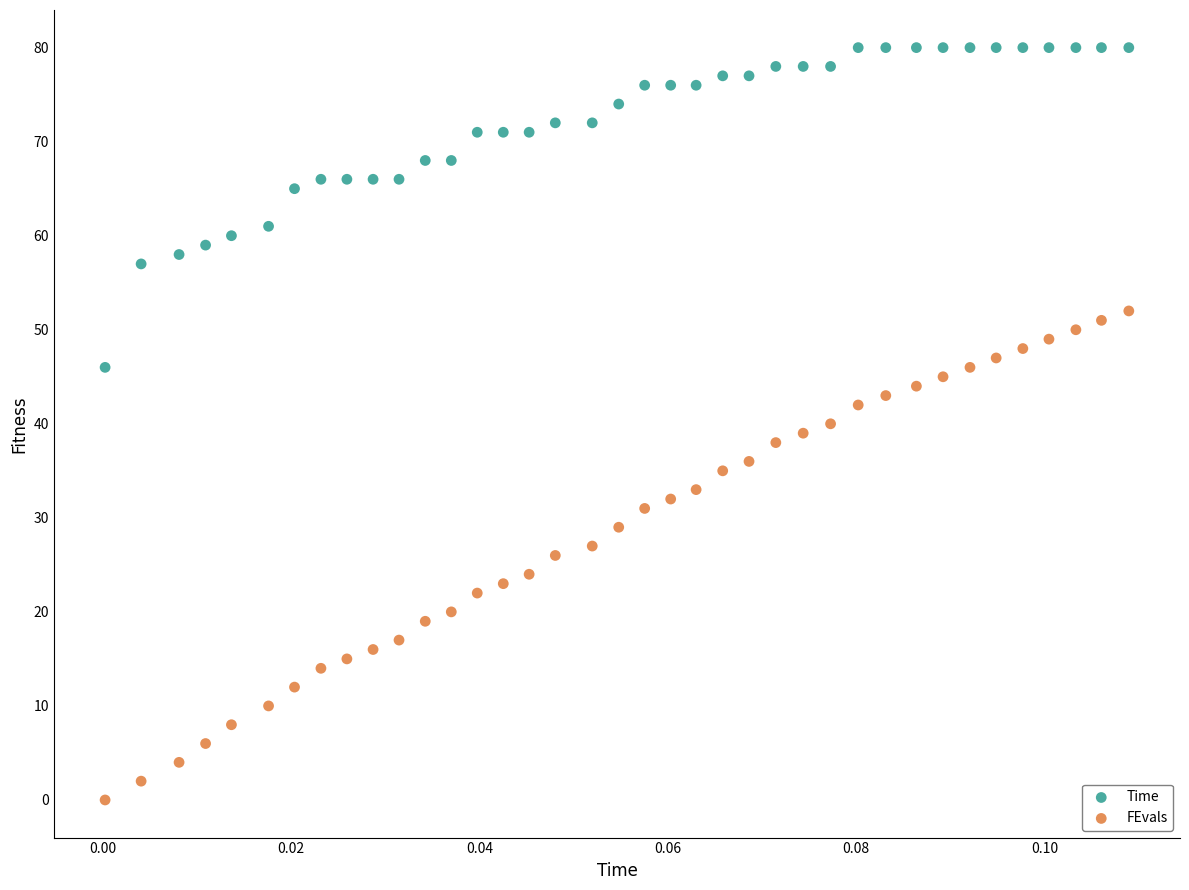

Across all data points, what is the range of Y values (max minus min)?

80